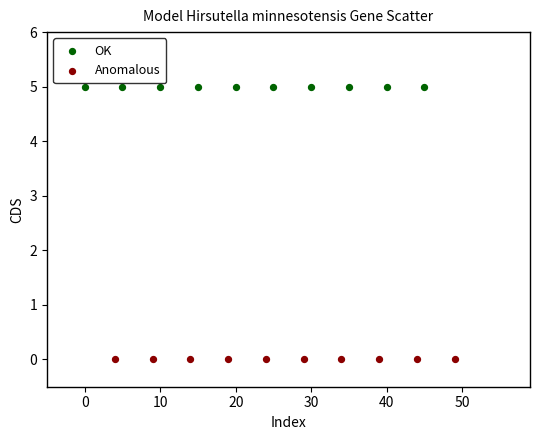

Which series contains the highest Y value?

OK